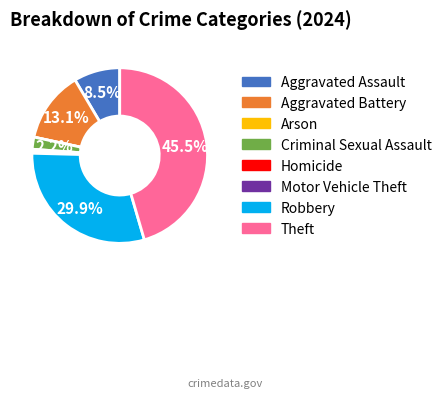

Approximately how many times larger is the value at Robbery compared to Theft?

0.7